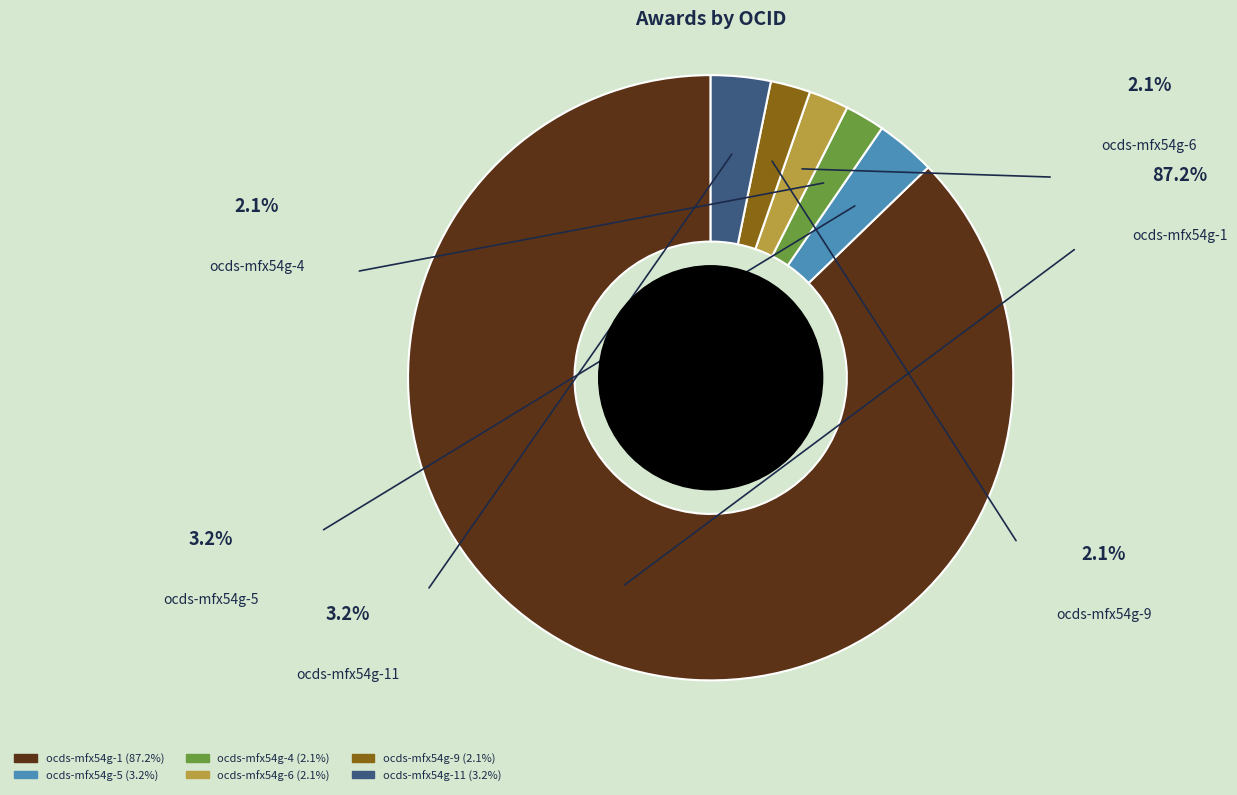

Which category has the biggest portion of the pie?

ocds-mfx54g-1